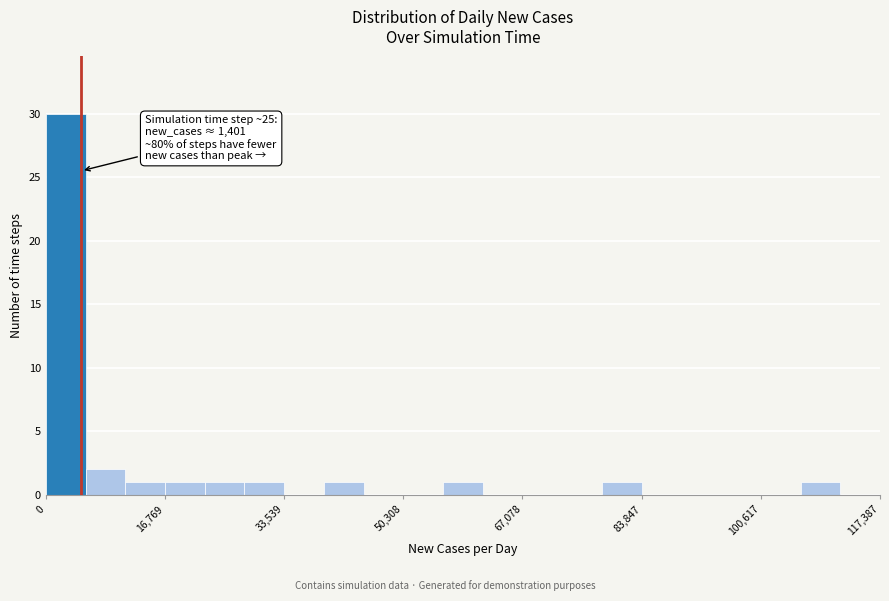

Read against the x-axis, roughly where is the centre of the tallest bar?

2000